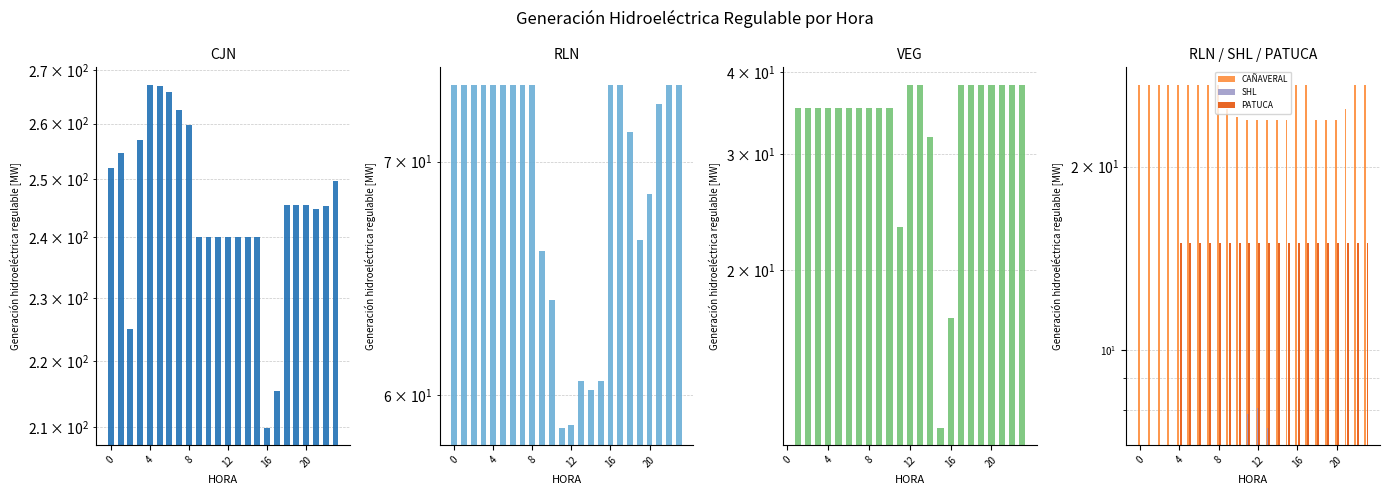

Are the bars horizontal?

No